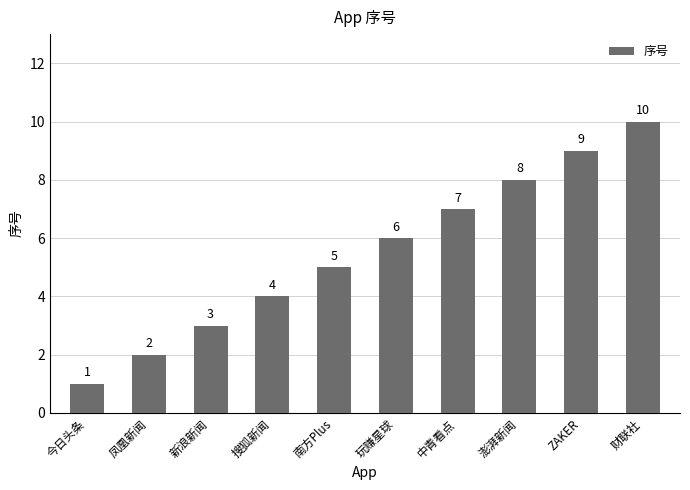

Reading left to right, what are all the values shown in this chart?

1	2	3	4	5	6	7	8	9	10